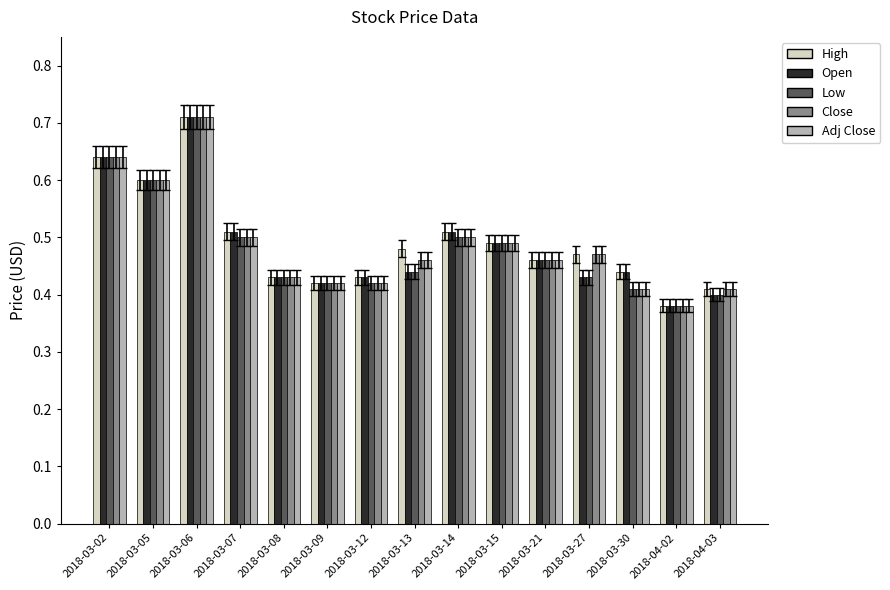

At which label does Open reach its minimum?

2018-04-02